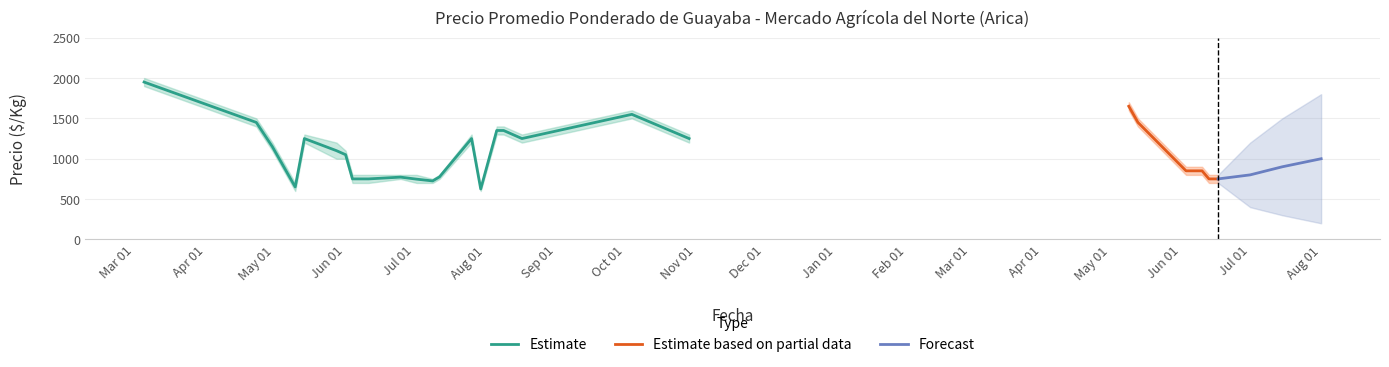

What is the highest value of the Estimate series?

1950